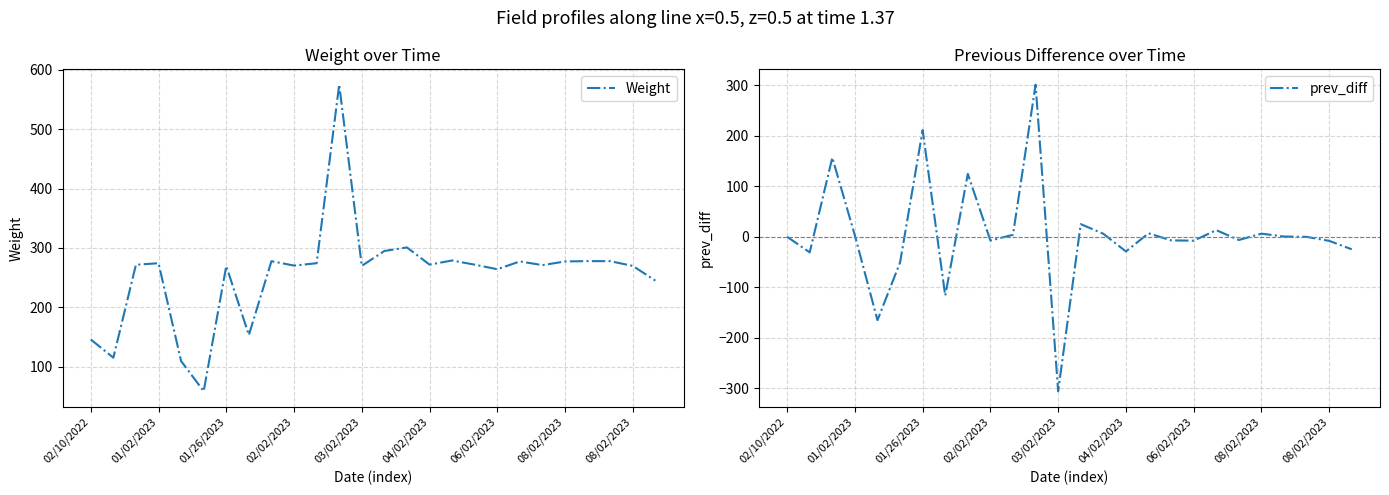

Rank the series by their maximum value, from highest to lowest.

Weight, prev_diff